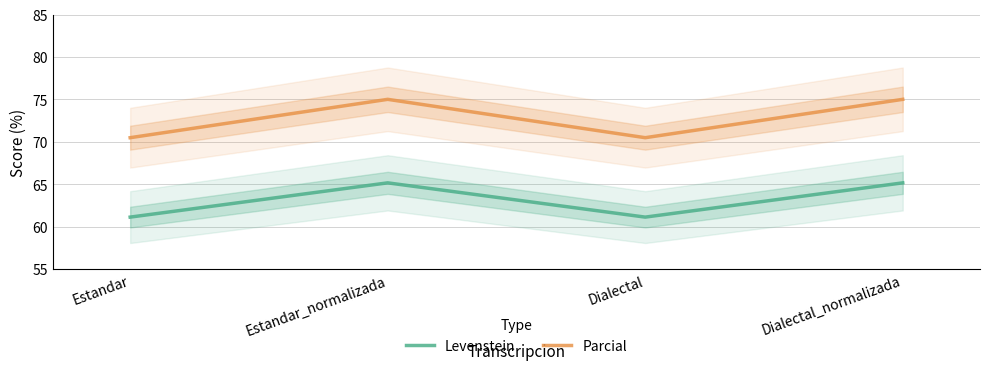

Does the chart display data point markers on the line(s)?

No